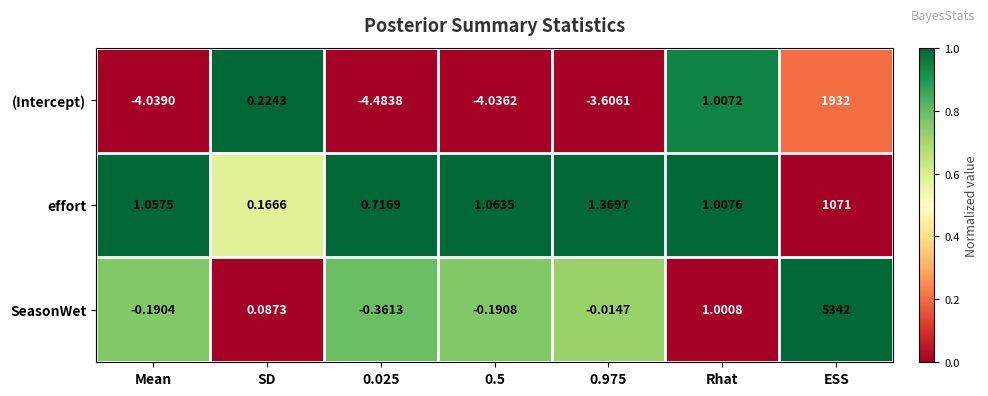

Between SD and Rhat, which series saw the biggest shift?

SeasonWet